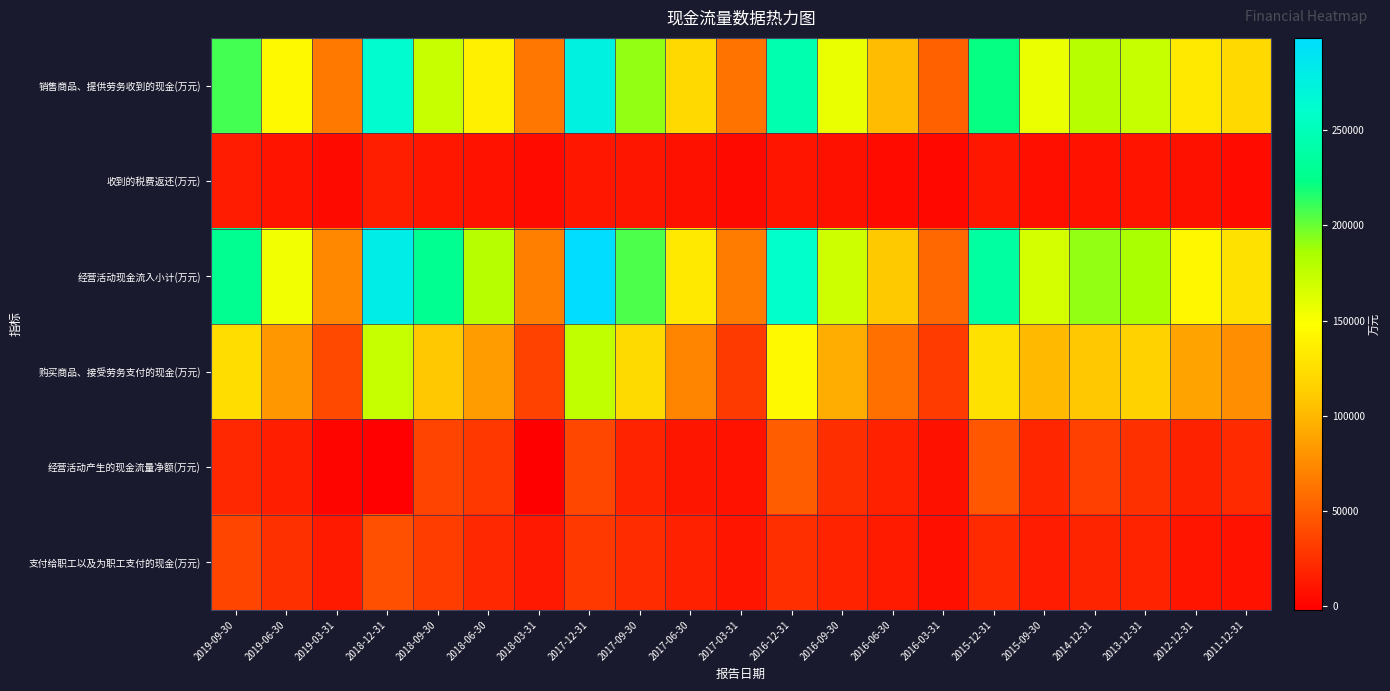

Reading right to left, list all the values displayed in this chart.

销售商品、提供劳务收到的现金(万元): 2011-12-31=120223	2012-12-31=132166	2013-12-31=173309	2014-12-31=179404	2015-09-30=156873	2015-12-31=221611	2016-03-31=51571	2016-06-30=102413	2016-09-30=157331	2016-12-31=244947	2017-03-31=62245	2017-06-30=121237	2017-09-30=190544	2017-12-31=275598	2018-03-31=63312	2018-06-30=137331	2018-09-30=172508	2018-12-31=263107	2019-03-31=65032	2019-06-30=143666	2019-09-30=208213
收到的税费返还(万元): 2011-12-31=4800	2012-12-31=7487	2013-12-31=9360	2014-12-31=8167	2015-09-30=7168	2015-12-31=11156	2016-03-31=2889	2016-06-30=4779	2016-09-30=8009	2016-12-31=9956	2017-03-31=4438	2017-06-30=7865	2017-09-30=10627	2017-12-31=11316	2018-03-31=4631	2018-06-30=9077	2018-09-30=11480	2018-12-31=15587	2019-03-31=4278	2019-06-30=9480	2019-09-30=14256
经营活动现金流入小计(万元): 2011-12-31=126103	2012-12-31=142864	2013-12-31=185358	2014-12-31=191050	2015-09-30=167522	2015-12-31=237163	2016-03-31=56007	2016-06-30=108987	2016-09-30=170086	2016-12-31=260309	2017-03-31=67036	2017-06-30=132219	2017-09-30=206476	2017-12-31=298427	2018-03-31=68908	2018-06-30=179874	2018-09-30=228606	2018-12-31=281108	2019-03-31=73671	2019-06-30=154624	2019-09-30=227780
购买商品、接受劳务支付的现金(万元): 2011-12-31=76766	2012-12-31=88599	2013-12-31=115636	2014-12-31=108425	2015-09-30=100949	2015-12-31=127116	2016-03-31=31291	2016-06-30=60422	2016-09-30=93777	2016-12-31=144363	2017-03-31=30850	2017-06-30=71757	2017-09-30=121760	2017-12-31=175893	2018-03-31=34807	2018-06-30=85374	2018-09-30=108954	2018-12-31=173271	2019-03-31=38370	2019-06-30=82554	2019-09-30=123859
经营活动产生的现金流量净额(万元): 2011-12-31=22113	2012-12-31=17223	2013-12-31=25175	2014-12-31=34035	2015-09-30=19750	2015-12-31=45830	2016-03-31=7709	2016-06-30=16296	2016-09-30=24310	2016-12-31=49938	2017-03-31=8667	2017-06-30=10714	2017-09-30=17627	2017-12-31=37689	2018-03-31=-1904	2018-06-30=29194	2018-09-30=35596	2018-12-31=-800	2019-03-31=1309	2019-06-30=15926	2019-09-30=20863
支付给职工以及为职工支付的现金(万元): 2011-12-31=8123	2012-12-31=10395	2013-12-31=17767	2014-12-31=18604	2015-09-30=14170	2015-12-31=21676	2016-03-31=6908	2016-06-30=13604	2016-09-30=17572	2016-12-31=24847	2017-03-31=9979	2017-06-30=16857	2017-09-30=22982	2017-12-31=30213	2018-03-31=12559	2018-06-30=20689	2018-09-30=32611	2018-12-31=42107	2019-03-31=13044	2019-06-30=25563	2019-09-30=36288